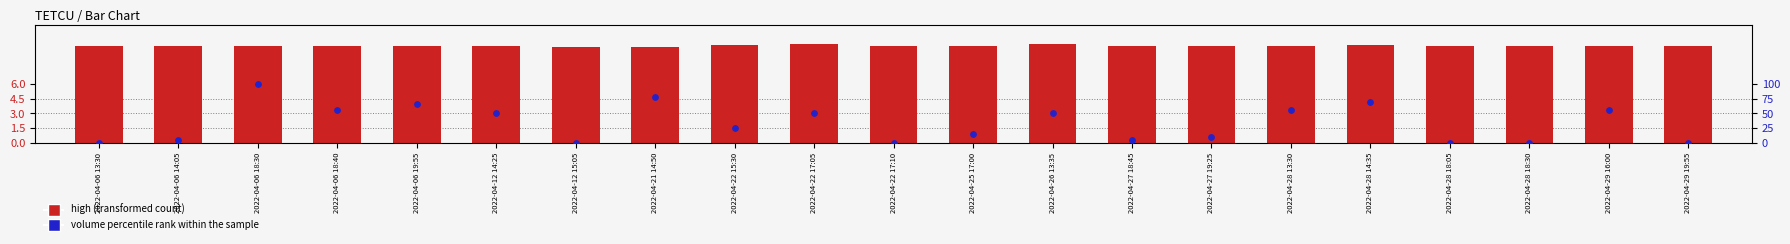

At how many categories does at least one series exceed 17?

11